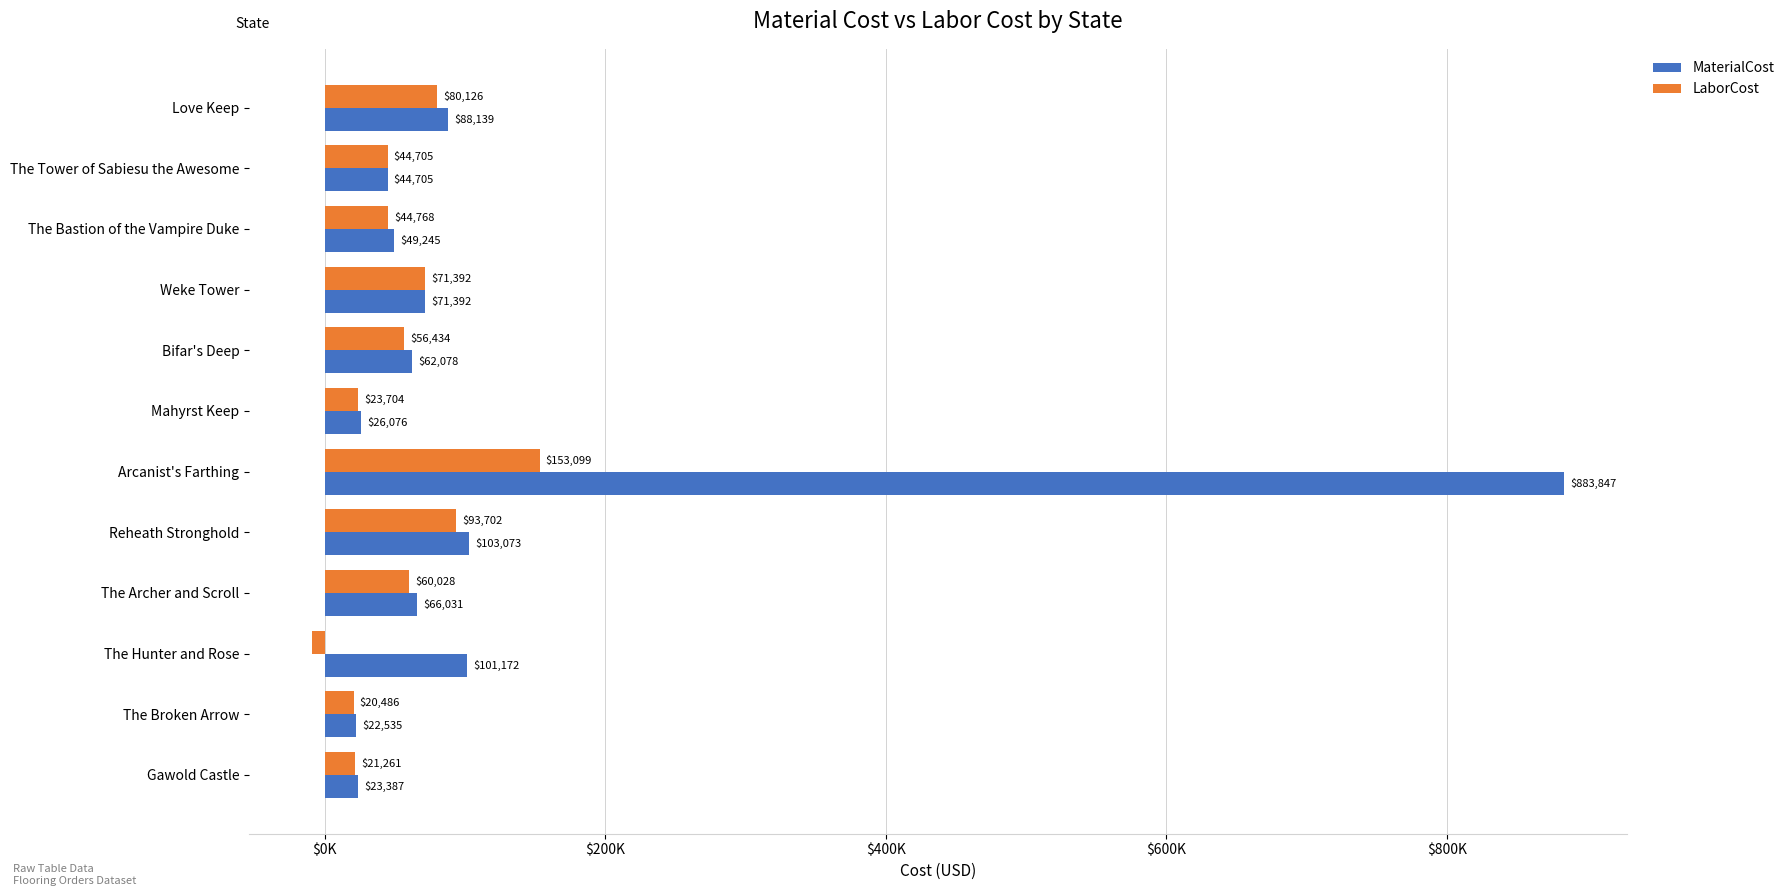

What are all the series names shown in the legend?

MaterialCost, LaborCost